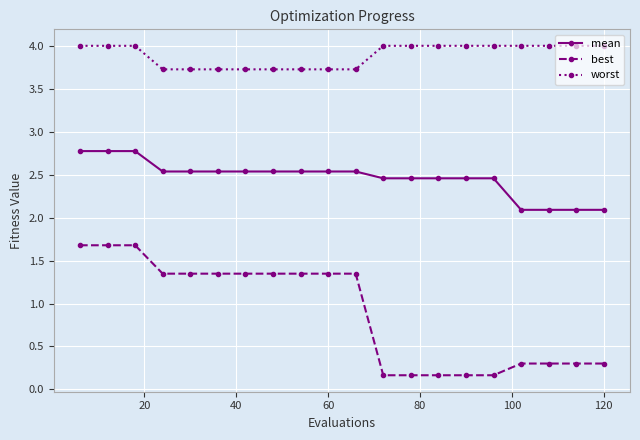

Does the chart have visible grid lines?

Yes